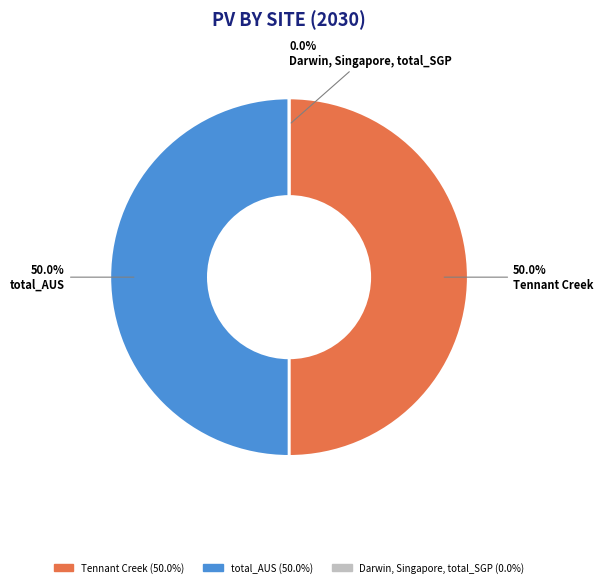

The total_AUS slice represents 50% of the pie. True or false?

True